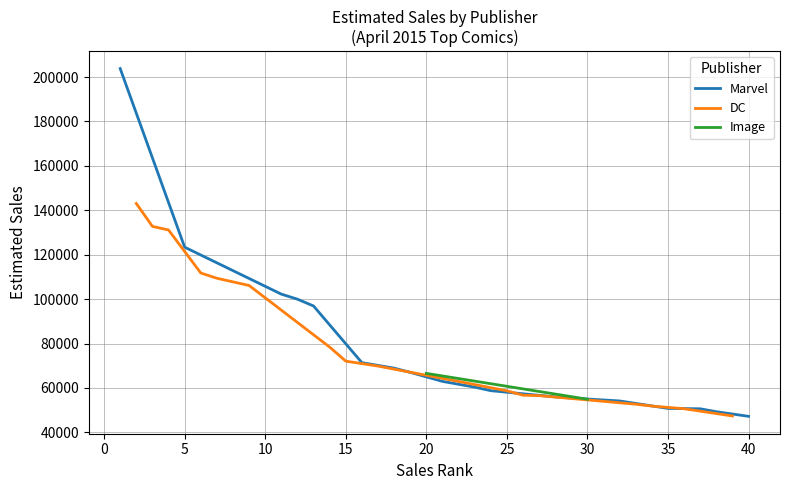

What is the minimum value for Marvel?

47200